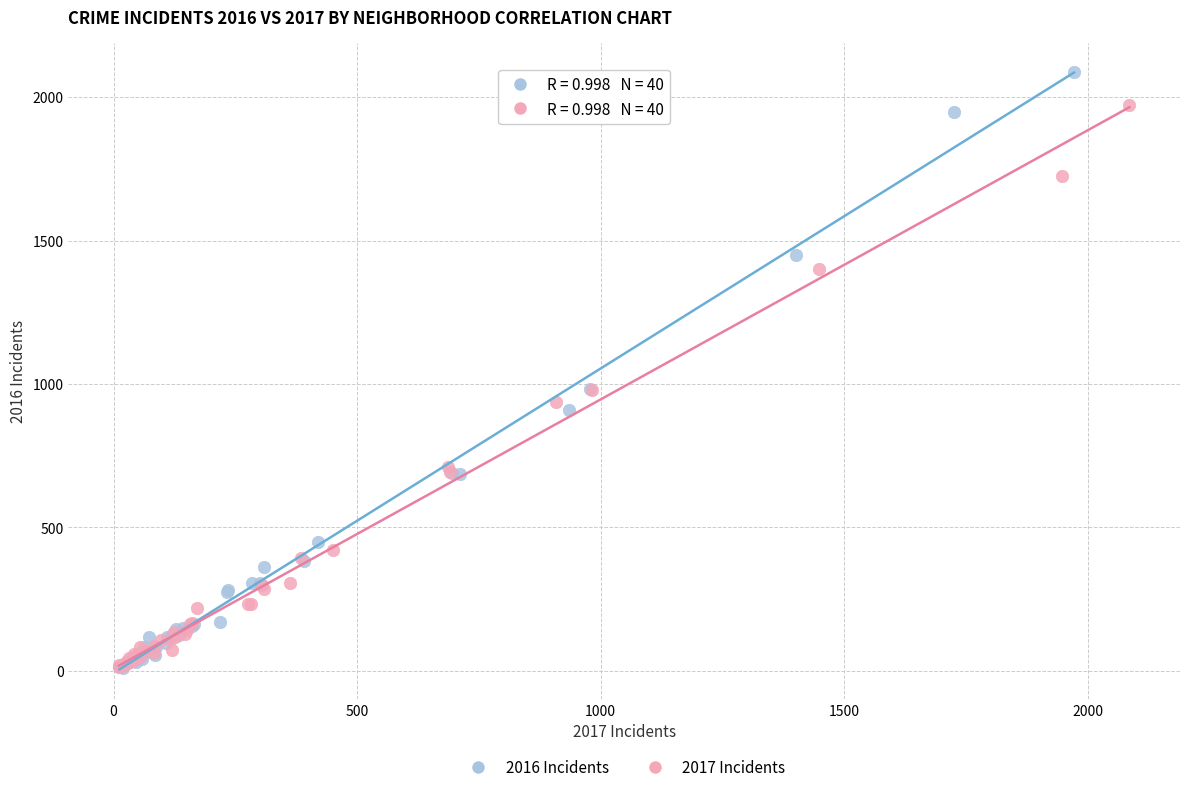

Which series has the widest spread of Y values?

2016 Incidents